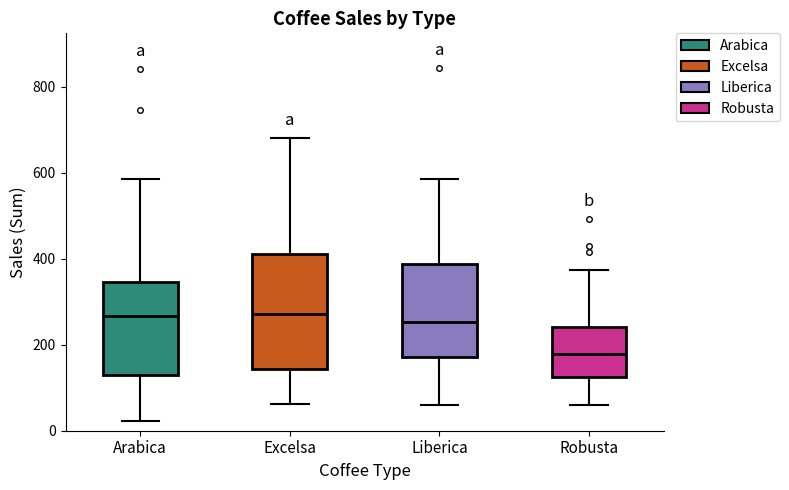

Reading left to right, read every box against the y-axis: the position of its median line, the range the box covers, and the ends of its whiskers. The values are not printed on the chart, so give them approximately, as read against the axis.

Arabica: median 260, box 140 to 340, whiskers 20 to 580
Excelsa: median 280, box 140 to 400, whiskers 60 to 680
Liberica: median 260, box 180 to 380, whiskers 60 to 580
Robusta: median 180, box 120 to 240, whiskers 60 to 380